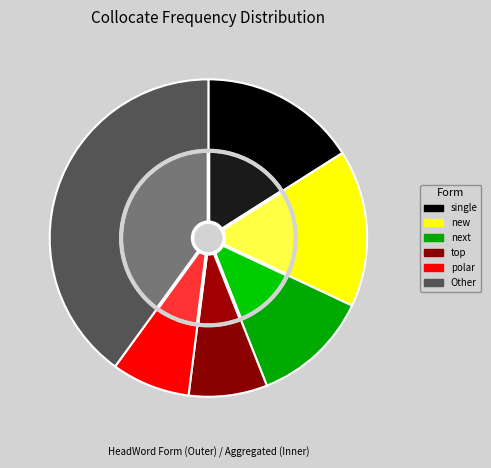

How many slices are in this pie chart?

12